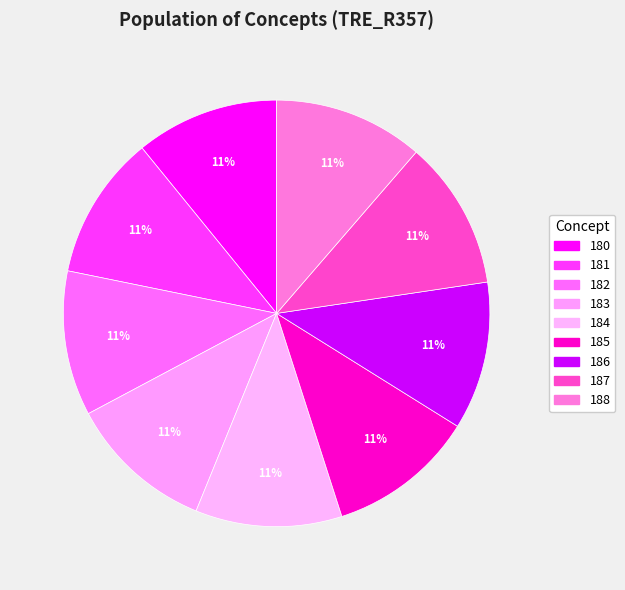

Between 182 and 180, which is larger?

182